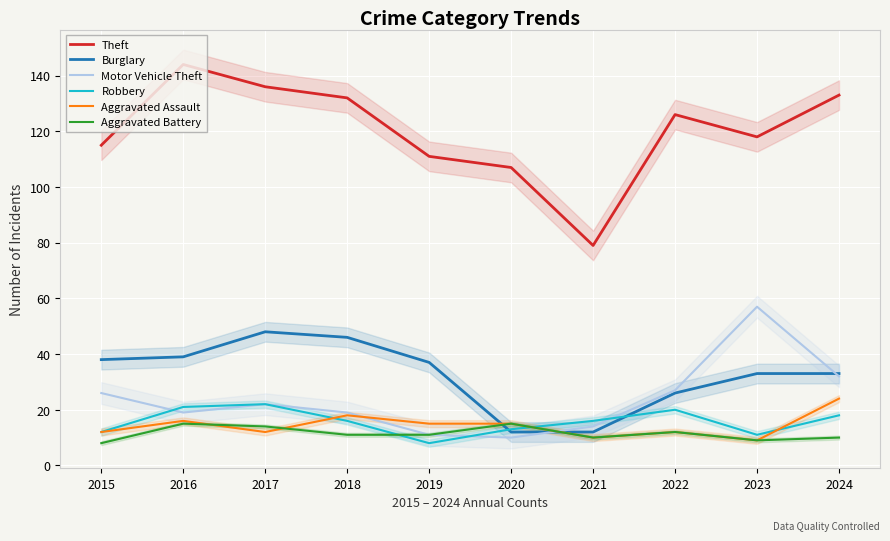

Which series has the largest total across all categories?

Theft